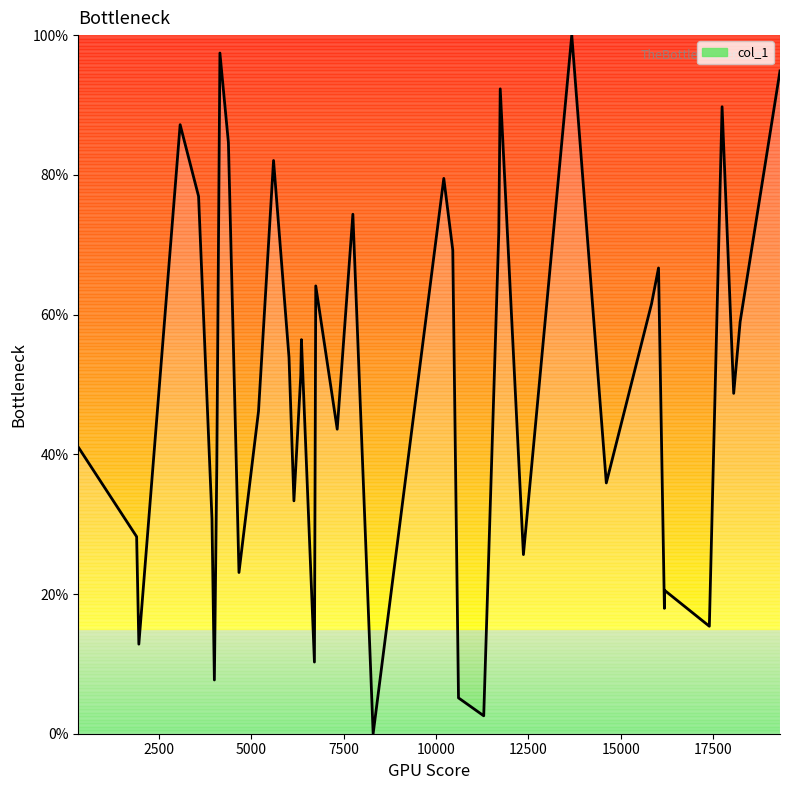

What is the maximum value shown in the chart?

100.0